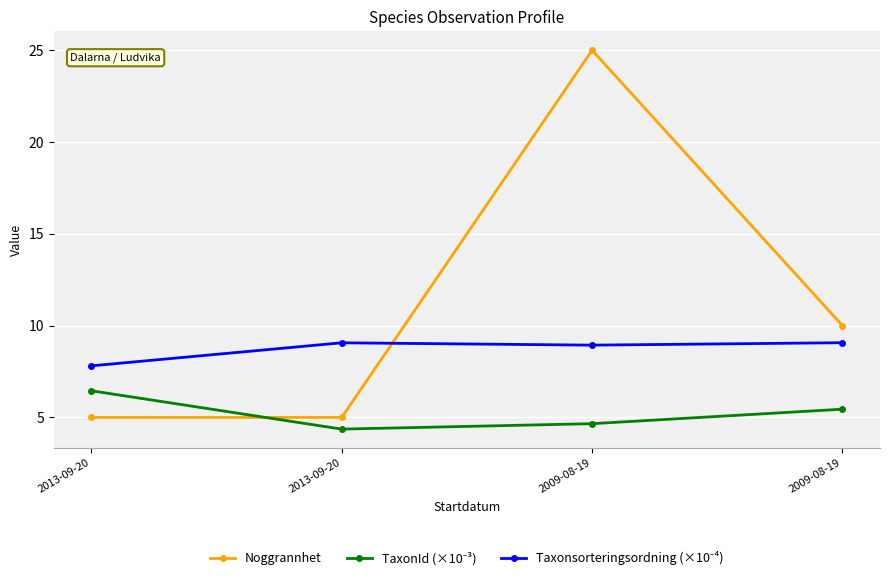

Between 2009-08-19 and 2009-08-19, which is larger?

2009-08-19